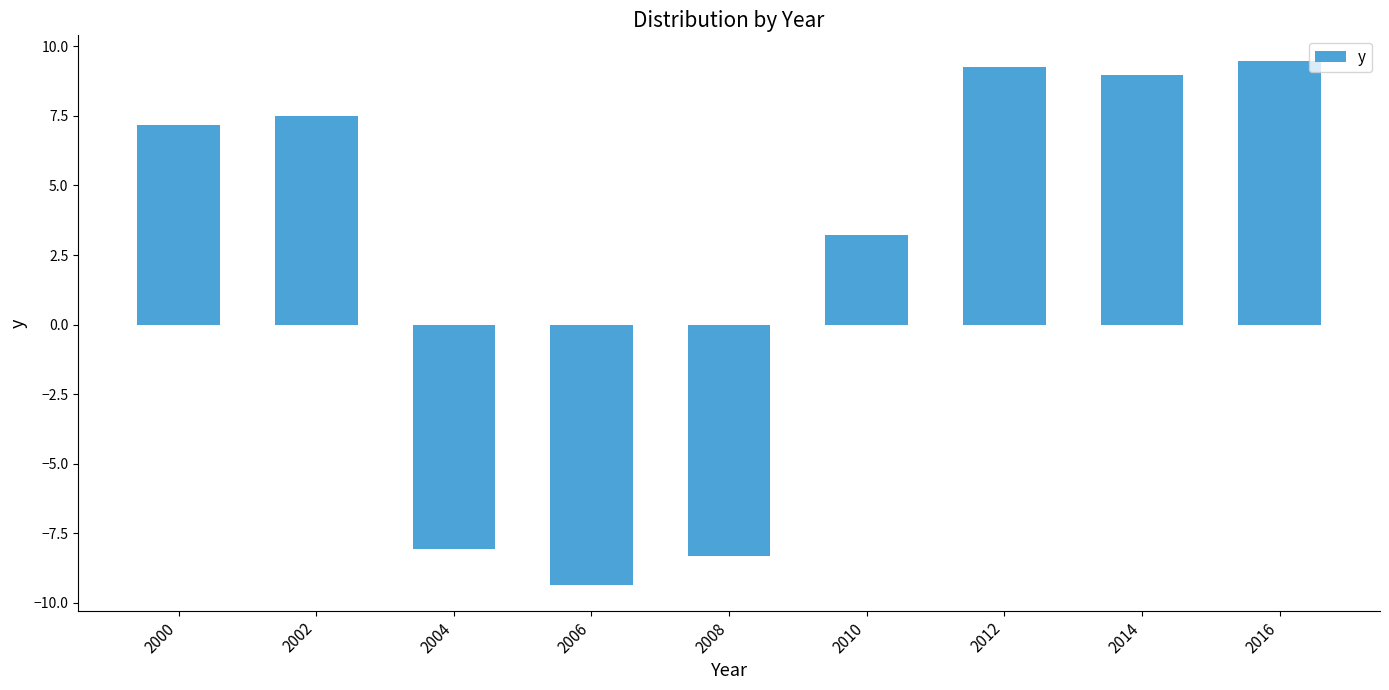

What is the average value?

2.2